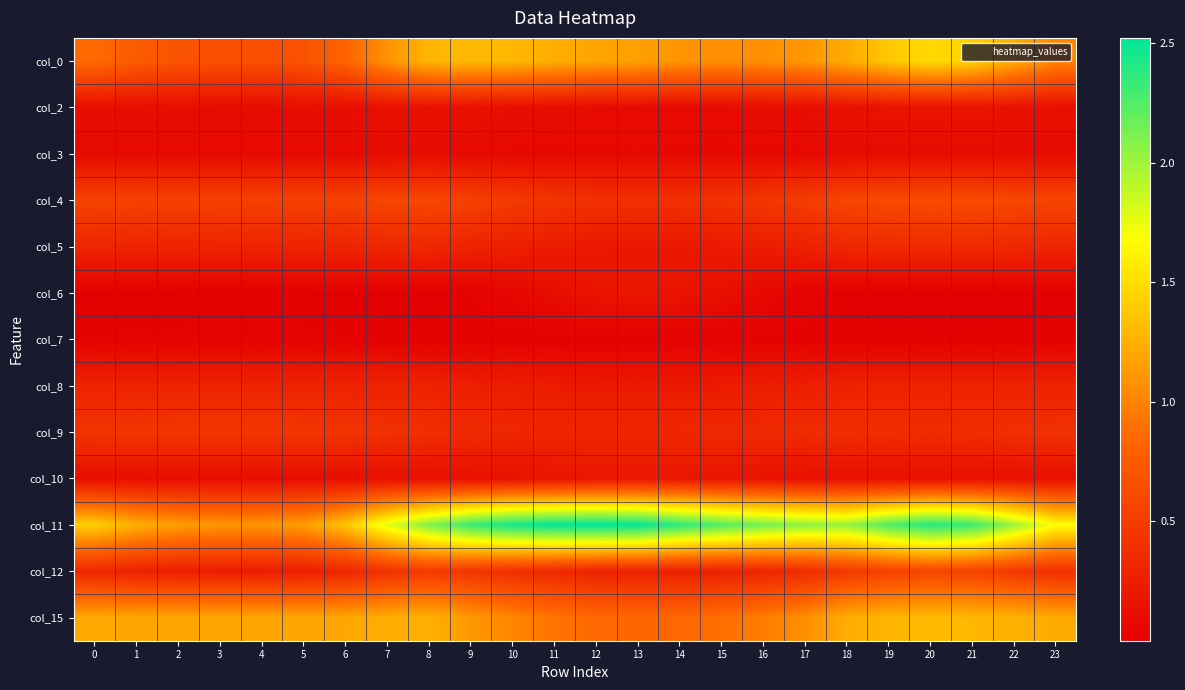

Reading left to right, list all the values displayed in this chart.

col_0: 0=0.9	1=0.8	2=0.7	3=0.7	4=0.7	5=0.7	6=0.8	7=1.1	8=1.3	9=1.3	10=1.3	11=1.2	12=1.2	13=1.2	14=1.1	15=1.1	16=1.1	17=1.1	18=1.2	19=1.4	20=1.5	21=1.4	22=1.2	23=1.0
col_2: 0=0.1	1=0.1	2=0.1	3=0.1	4=0.1	5=0.1	6=0.1	7=0.1	8=0.1	9=0.1	10=0.1	11=0.1	12=0.1	13=0.1	14=0.1	15=0.1	16=0.1	17=0.1	18=0.1	19=0.2	20=0.2	21=0.2	22=0.1	23=0.1
col_3: 0=0.1	1=0.1	2=0.1	3=0.1	4=0.1	5=0.1	6=0.1	7=0.1	8=0.1	9=0.1	10=0.1	11=0.1	12=0.1	13=0.1	14=0.1	15=0.1	16=0.1	17=0.1	18=0.1	19=0.1	20=0.1	21=0.1	22=0.1	23=0.1
col_4: 0=0.6	1=0.5	2=0.5	3=0.5	4=0.5	5=0.5	6=0.5	7=0.6	8=0.6	9=0.5	10=0.5	11=0.4	12=0.4	13=0.4	14=0.4	15=0.4	16=0.5	17=0.5	18=0.6	19=0.6	20=0.6	21=0.6	22=0.6	23=0.6
col_5: 0=0.3	1=0.3	2=0.3	3=0.3	4=0.3	5=0.3	6=0.3	7=0.3	8=0.3	9=0.3	10=0.3	11=0.2	12=0.2	13=0.2	14=0.2	15=0.2	16=0.2	17=0.3	18=0.3	19=0.3	20=0.4	21=0.3	22=0.3	23=0.3
col_6: 0=0.0	1=0.0	2=0.0	3=0.0	4=0.0	5=0.0	6=0.0	7=0.0	8=0.0	9=0.0	10=0.1	11=0.1	12=0.2	13=0.2	14=0.2	15=0.1	16=0.1	17=0.0	18=0.0	19=0.0	20=0.0	21=0.0	22=0.0	23=0.0
col_7: 0=0.0	1=0.0	2=0.0	3=0.0	4=0.0	5=0.0	6=0.0	7=0.0	8=0.0	9=0.0	10=0.0	11=0.0	12=0.0	13=0.0	14=0.0	15=0.0	16=0.0	17=0.0	18=0.0	19=0.0	20=0.0	21=0.0	22=0.0	23=0.0
col_8: 0=0.3	1=0.3	2=0.3	3=0.3	4=0.3	5=0.3	6=0.3	7=0.3	8=0.3	9=0.3	10=0.2	11=0.2	12=0.2	13=0.2	14=0.2	15=0.2	16=0.2	17=0.3	18=0.3	19=0.3	20=0.3	21=0.3	22=0.3	23=0.3
col_9: 0=0.4	1=0.4	2=0.4	3=0.4	4=0.4	5=0.4	6=0.4	7=0.4	8=0.4	9=0.3	10=0.3	11=0.3	12=0.3	13=0.3	14=0.3	15=0.3	16=0.3	17=0.4	18=0.4	19=0.4	20=0.4	21=0.4	22=0.4	23=0.4
col_10: 0=0.1	1=0.1	2=0.1	3=0.1	4=0.1	5=0.1	6=0.1	7=0.1	8=0.1	9=0.1	10=0.2	11=0.2	12=0.2	13=0.2	14=0.2	15=0.2	16=0.2	17=0.1	18=0.1	19=0.1	20=0.1	21=0.1	22=0.1	23=0.1
col_11: 0=1.4	1=1.2	2=1.1	3=1.1	4=1.1	5=1.1	6=1.4	7=1.8	8=2.1	9=2.3	10=2.5	11=2.5	12=2.5	13=2.5	14=2.4	15=2.2	16=2.1	17=2.1	18=2.0	19=2.3	20=2.4	21=2.3	22=2.0	23=1.7
col_12: 0=0.3	1=0.3	2=0.3	3=0.2	4=0.2	5=0.3	6=0.3	7=0.4	8=0.5	9=0.4	10=0.4	11=0.3	12=0.3	13=0.3	14=0.3	15=0.3	16=0.3	17=0.4	18=0.5	19=0.5	20=0.6	21=0.6	22=0.5	23=0.4
col_15: 0=1.2	1=1.2	2=1.2	3=1.2	4=1.2	5=1.2	6=1.2	7=1.2	8=1.3	9=1.1	10=1.0	11=0.9	12=0.9	13=0.8	14=0.8	15=0.9	16=1.0	17=1.1	18=1.2	19=1.3	20=1.3	21=1.3	22=1.3	23=1.2